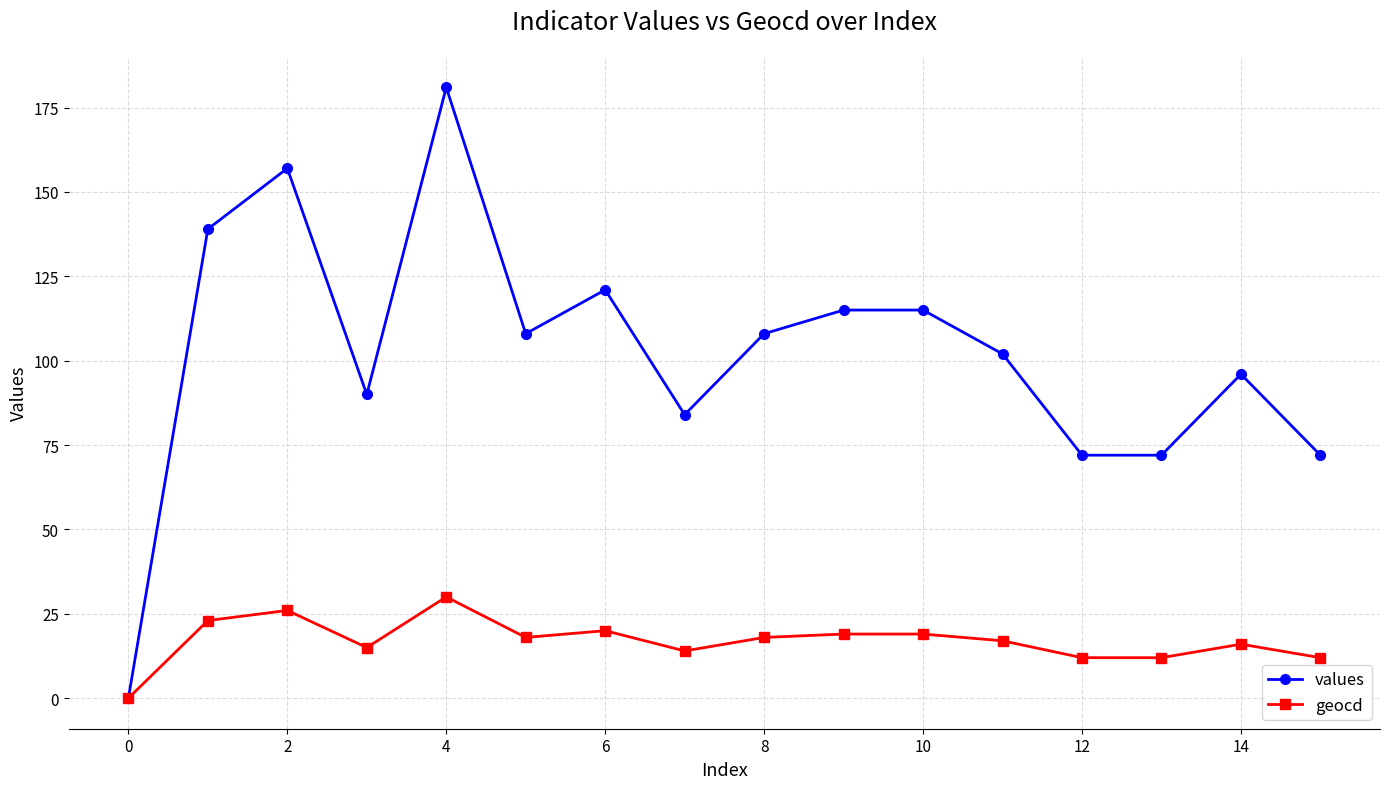

Reading left to right, transcribe all the data shown in this chart.

values: 0	139	157	90	181	108	121	84	108	115	115	102	72	72	96	72
geocd: 0	23	26	15	30	18	20	14	18	19	19	17	12	12	16	12